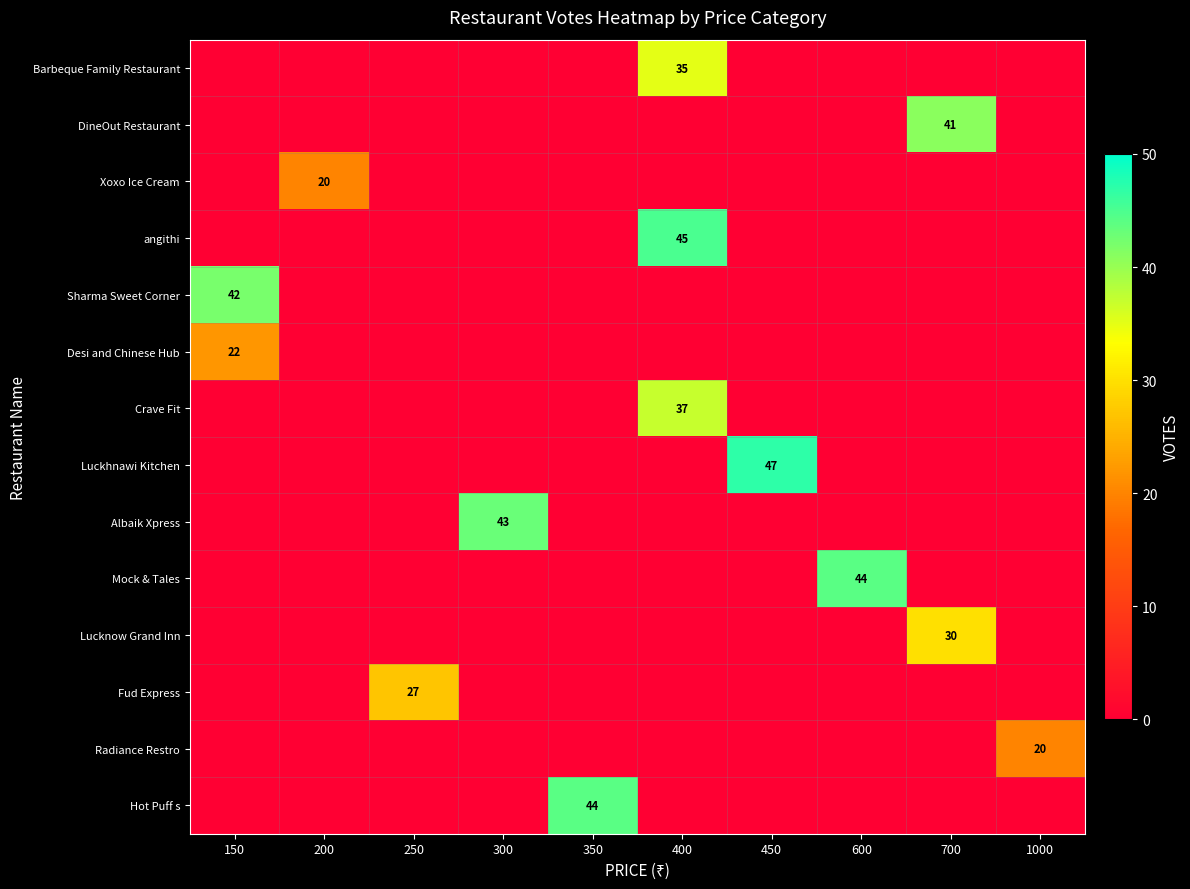

Between 250 and 350, which is larger?

250